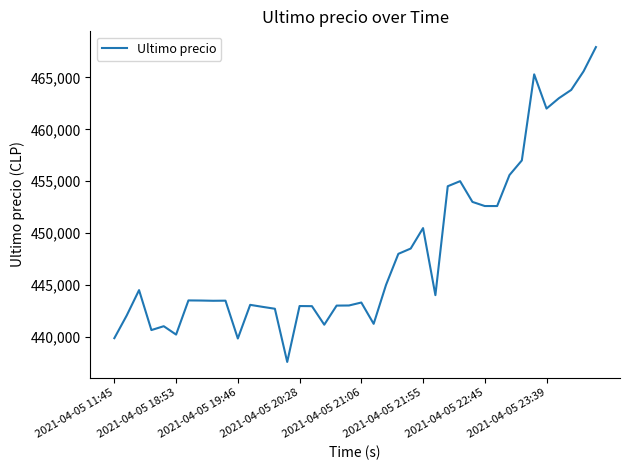

What is the greatest value displayed?

467932